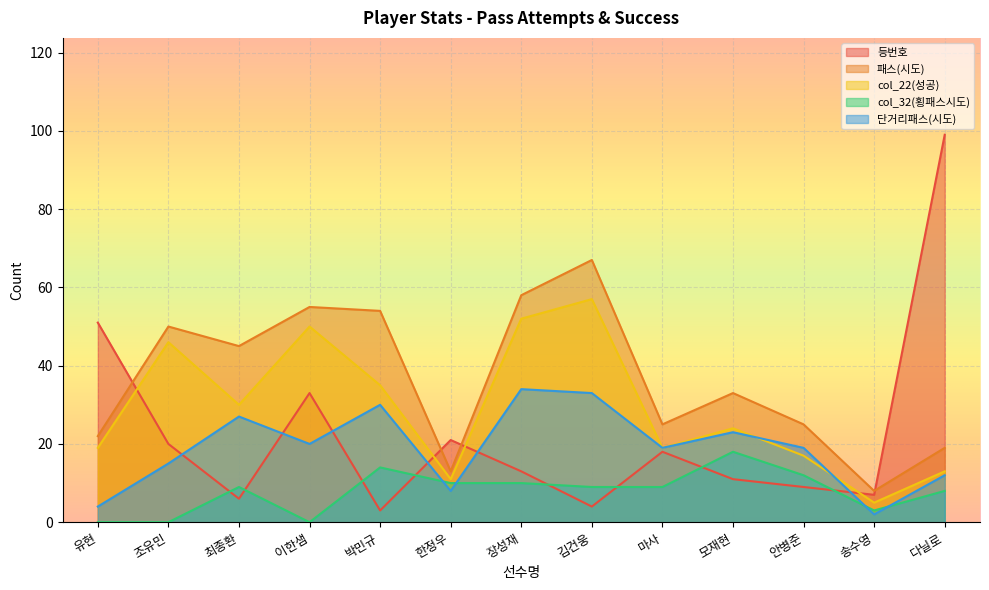

What is the label of the 6th point from the right?

김건웅